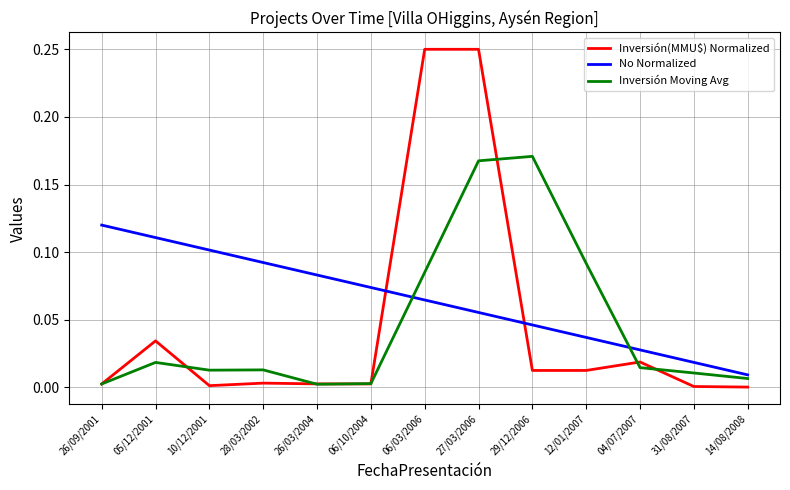

Is the value of No Normalized at 06/03/2006 greater than the value of Inversión(MMU$) Normalized at 26/09/2001?

Yes